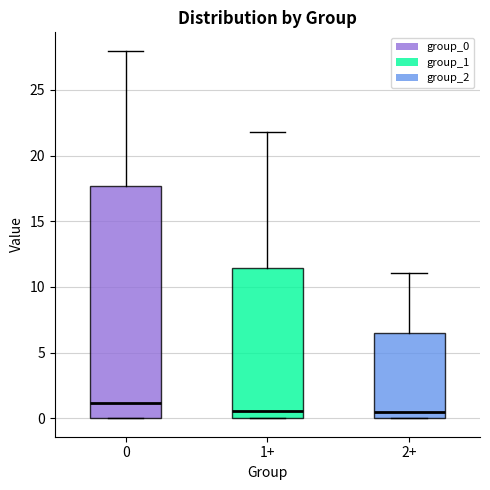

Reading left to right, transcribe this box plot: for each box, give where its median line is, the range the box spans, and where its two whiskers end, as read against the y-axis. The values are not printed on the chart, so give them approximately, as read against the axis.

0: median 1.0, box 0.0 to 17.5, whiskers 0.0 to 28.0
1+: median 0.5, box 0.0 to 11.5, whiskers 0.0 to 22.0
2+: median 0.5, box 0.0 to 6.5, whiskers 0.0 to 11.0